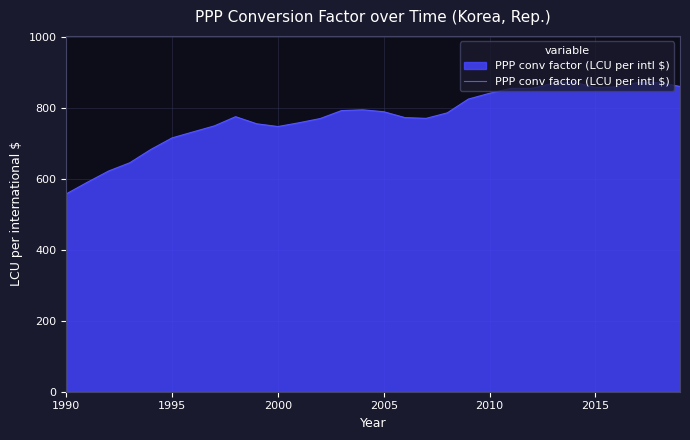

What is the greatest value displayed?

871.9